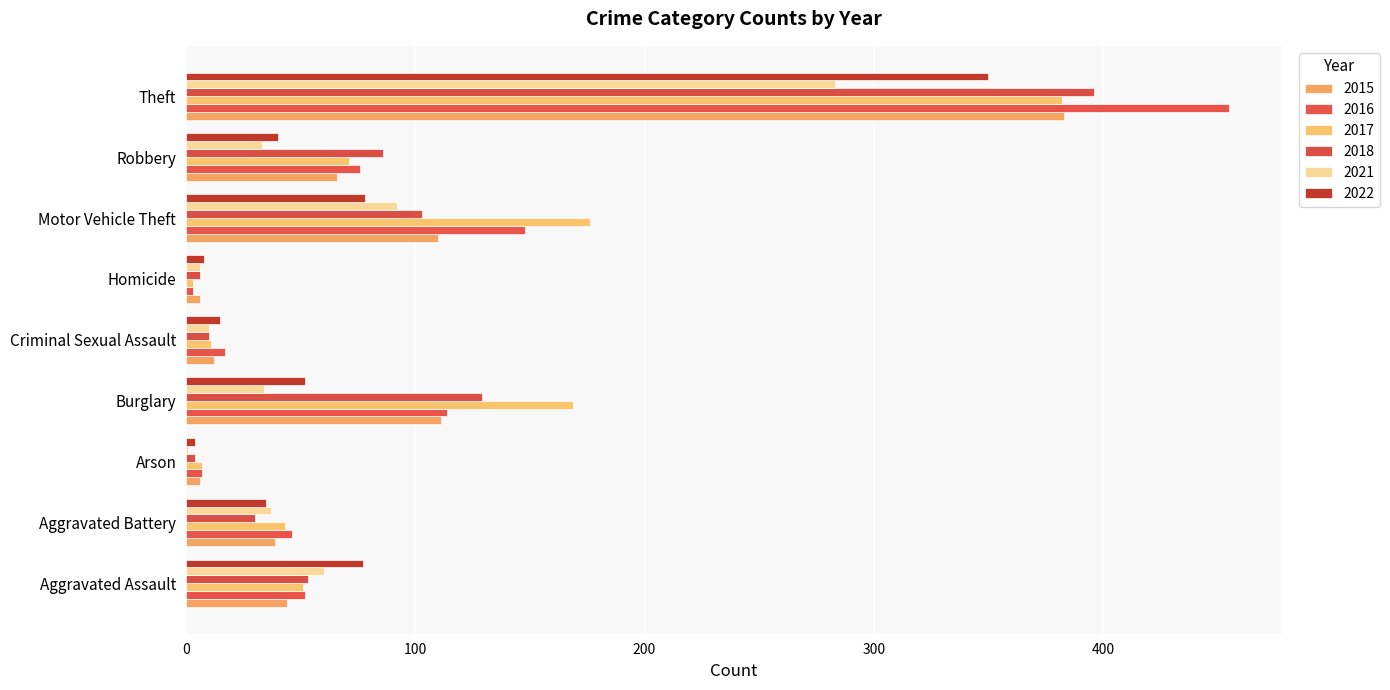

What are all the series names shown in the legend?

2015, 2016, 2017, 2018, 2021, 2022